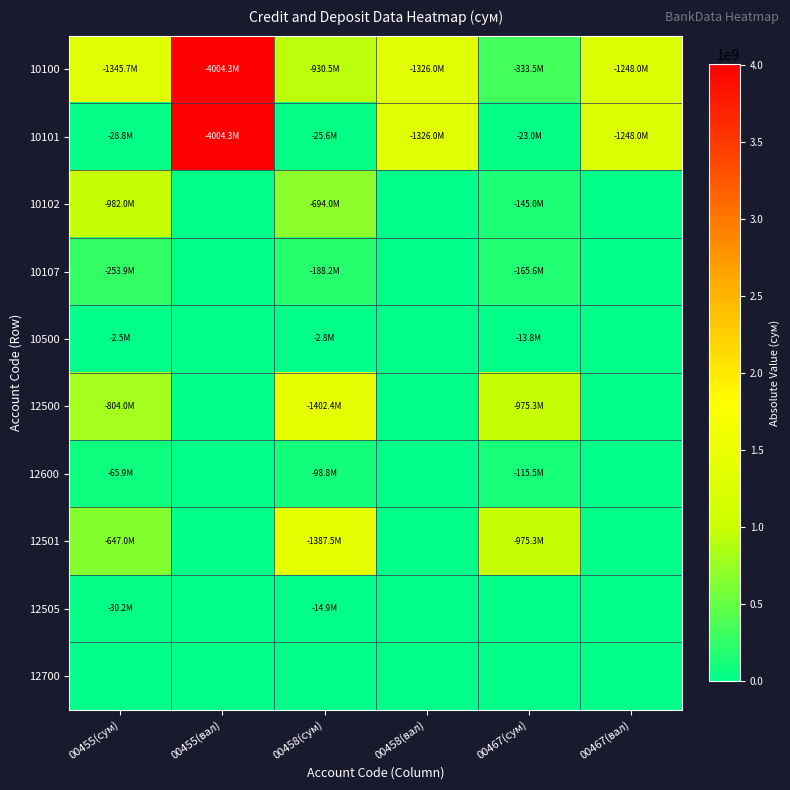

What is the maximum value shown in the chart?

4004274134.0